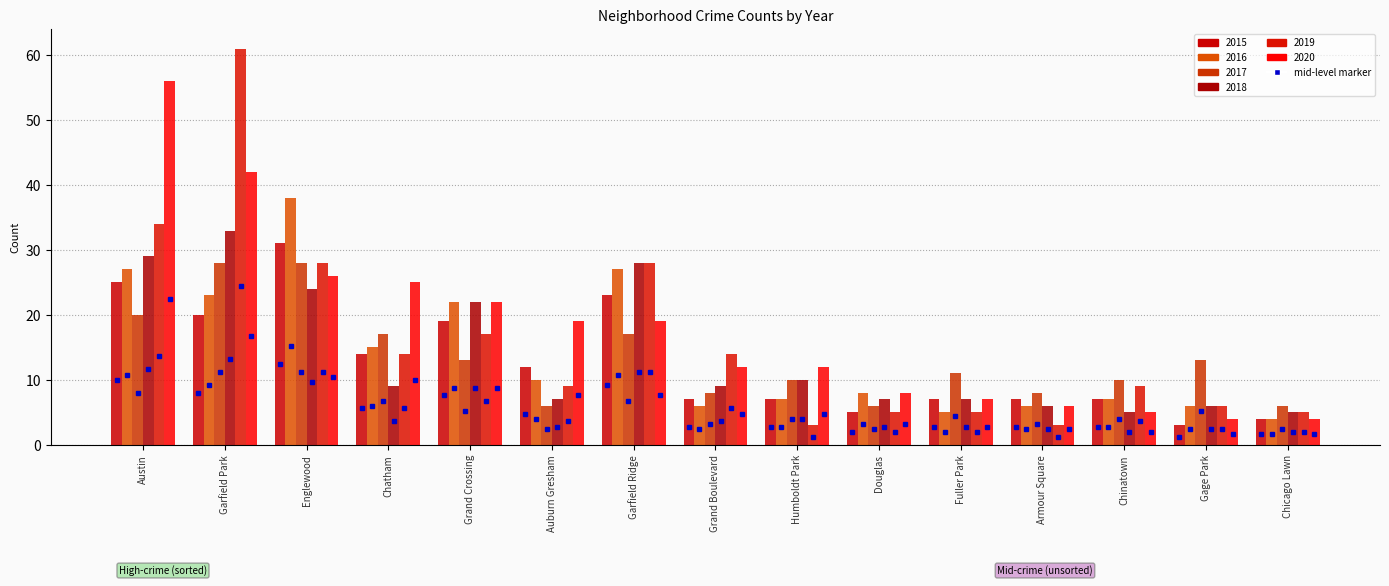

True or false: 2018 has a value of 6 at Armour Square.

True